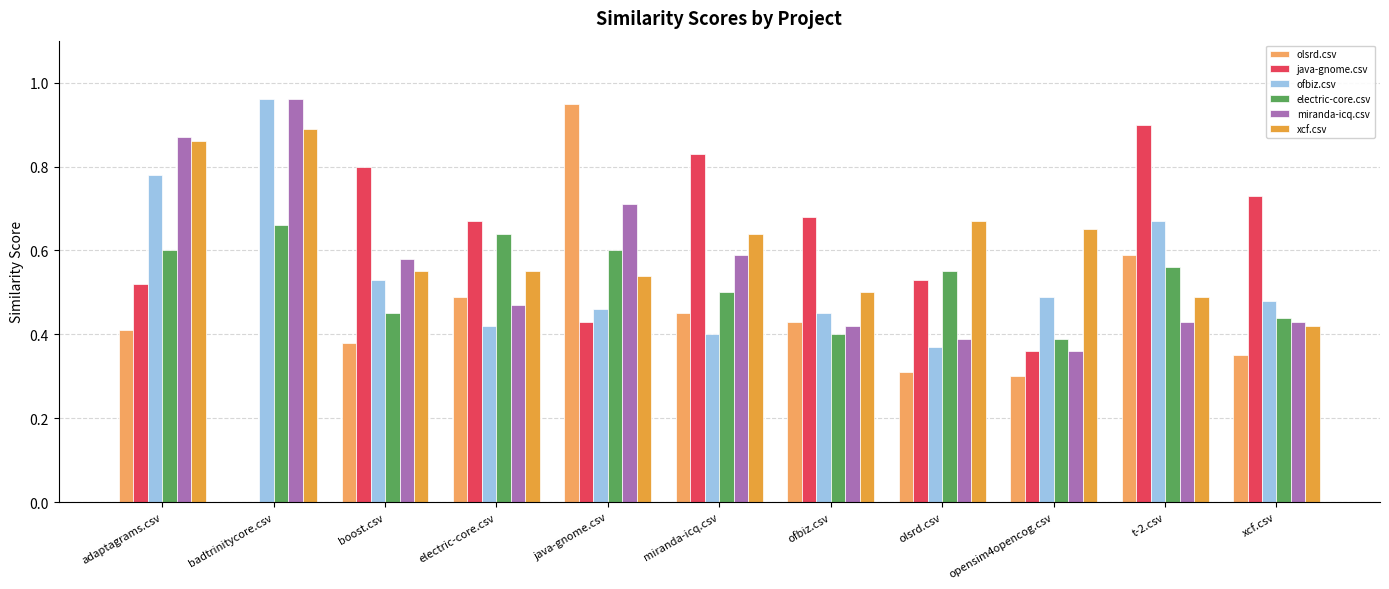

How many groups of bars are there?

11